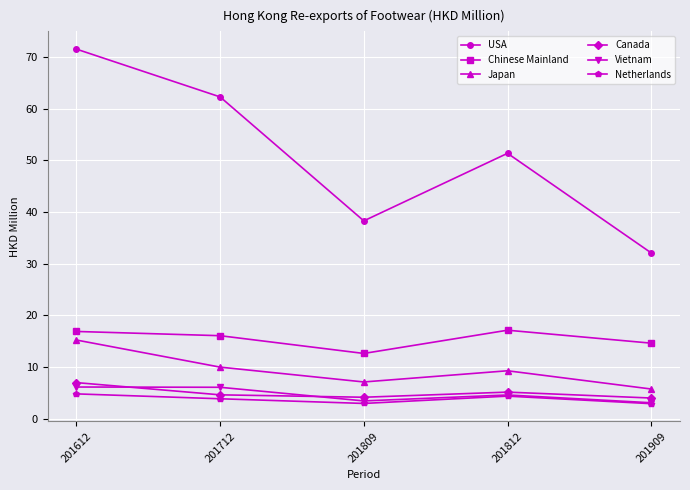

What is the average value of the Canada series?

5.0